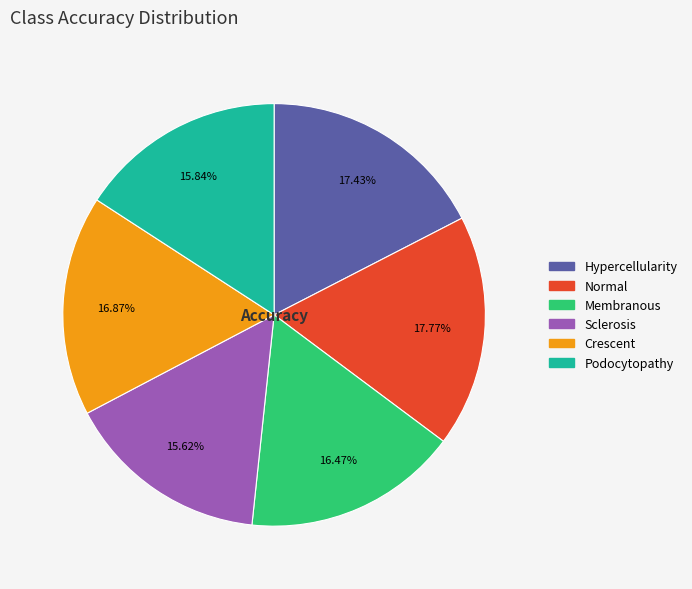

What percentage is the Hypercellularity slice, to the nearest percent?

17%